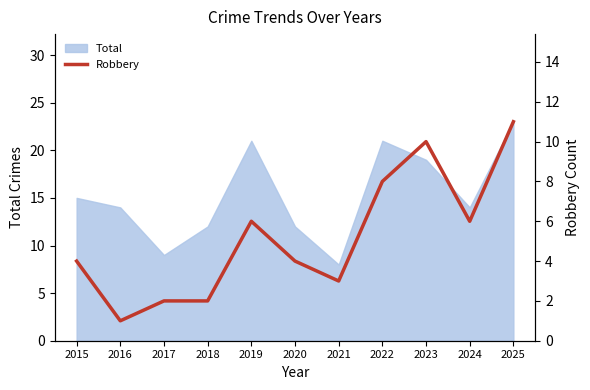

The value of Total at 2024 is 6. True or false?

False